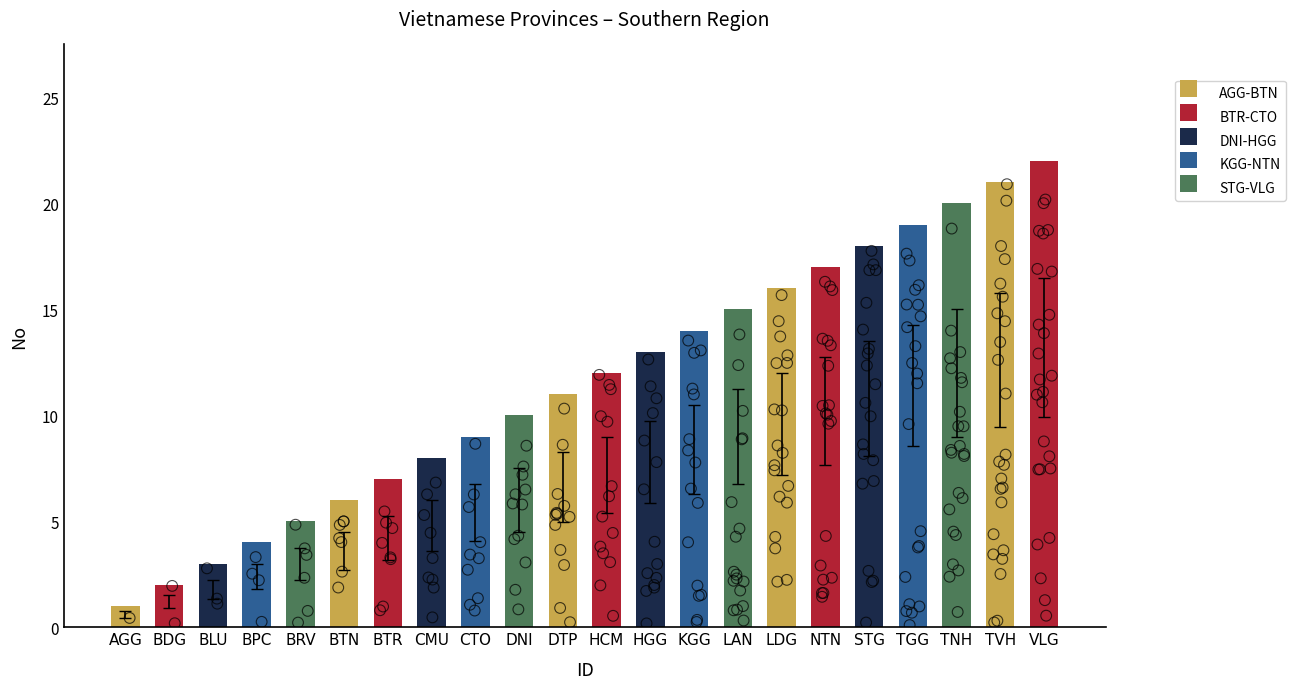

What is the change in value from LDG to TGG?

+3